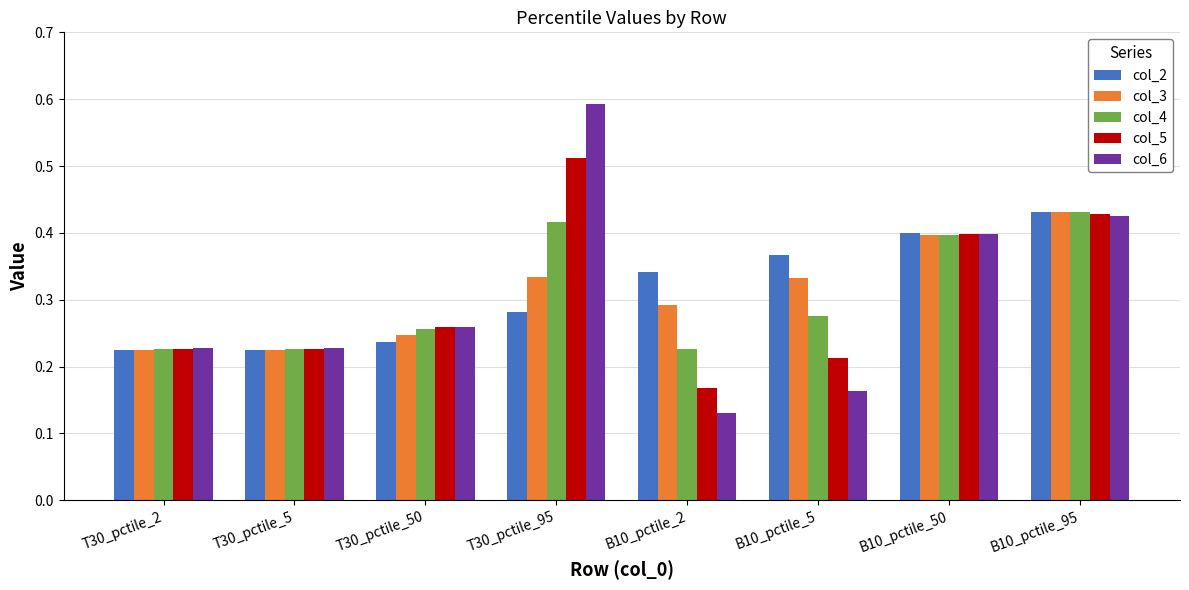

Count the col_3 values in the range 0 to 1.

8